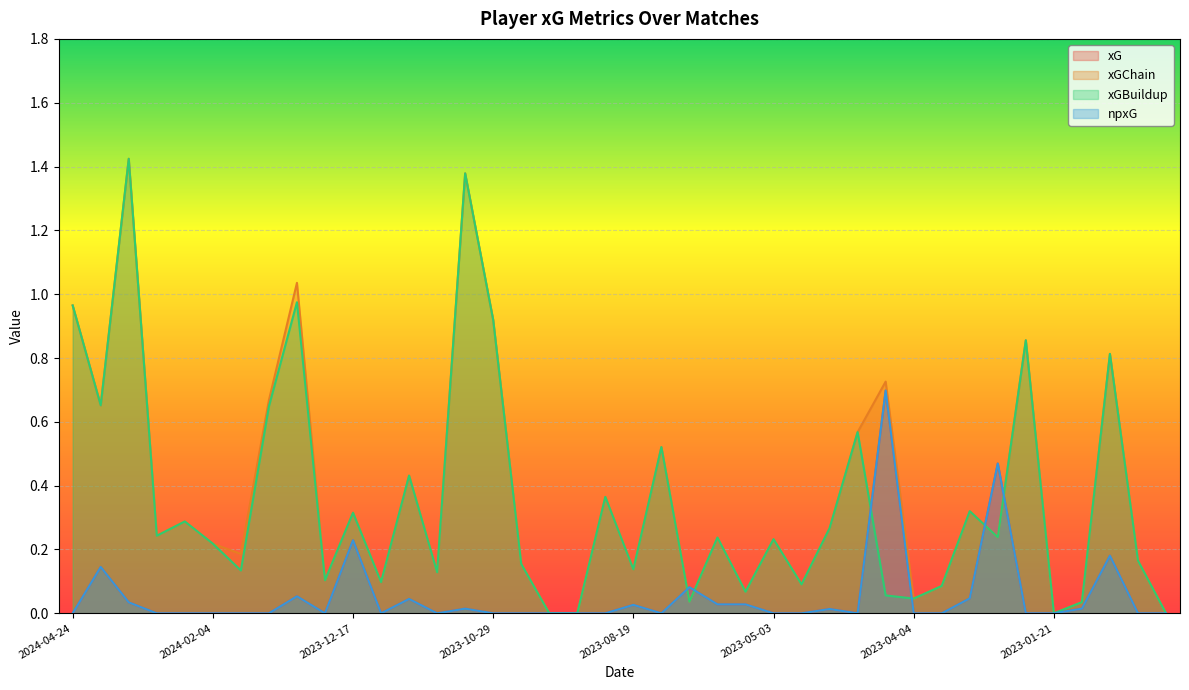

Reading right to left, what are all the values shown in this chart?

xG: 0.0	0.0	0.2	0.0	0.0	0.0	0.5	0.0	0.0	0.0	0.7	0.0	0.0	0.0	0.0	0.0	0.0	0.1	0.0	0.0	0.0	0.0	0.0	0.0	0.0	0.0	0.0	0.0	0.0	0.2	0.0	0.1	0.0	0.0	0.0	0.0	0.0	0.0	0.1	0.0
xGChain: 0.0	0.2	0.8	0.0	0.0	0.9	0.2	0.3	0.1	0.0	0.7	0.6	0.3	0.1	0.2	0.1	0.2	0.0	0.5	0.1	0.4	0.0	0.0	0.2	0.9	1.4	0.1	0.4	0.1	0.3	0.1	1.0	0.7	0.2	0.2	0.3	0.2	1.4	0.7	1.0
xGBuildup: 0.0	0.2	0.8	0.0	0.0	0.9	0.2	0.3	0.1	0.0	0.1	0.6	0.3	0.1	0.2	0.1	0.2	0.0	0.5	0.1	0.4	0.0	0.0	0.2	0.9	1.4	0.1	0.4	0.1	0.3	0.1	1.0	0.6	0.1	0.2	0.3	0.2	1.4	0.7	1.0
npxG: 0.0	0.0	0.2	0.0	0.0	0.0	0.5	0.0	0.0	0.0	0.7	0.0	0.0	0.0	0.0	0.0	0.0	0.1	0.0	0.0	0.0	0.0	0.0	0.0	0.0	0.0	0.0	0.0	0.0	0.2	0.0	0.1	0.0	0.0	0.0	0.0	0.0	0.0	0.1	0.0